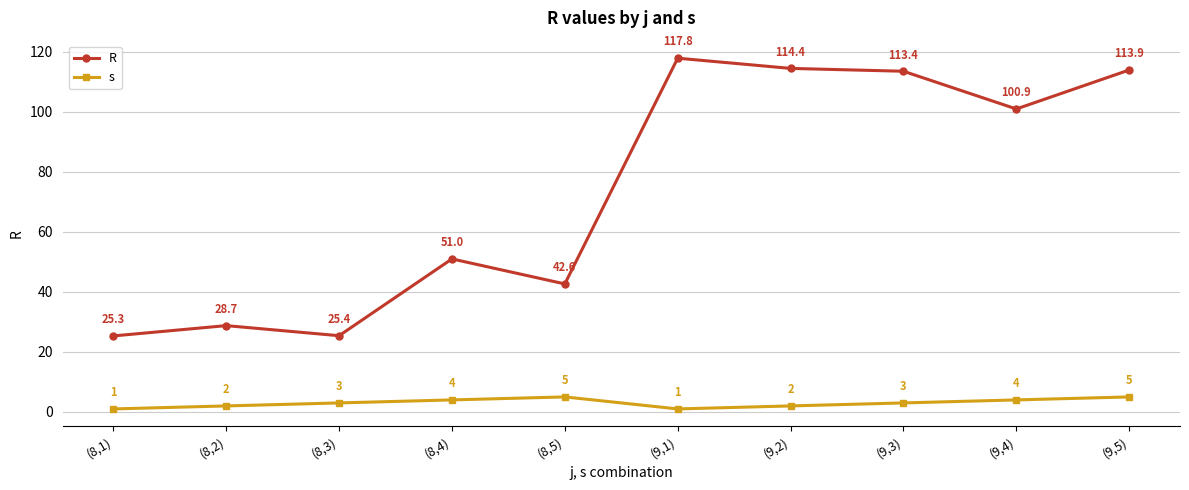

What is the maximum value shown in the chart?

117.8